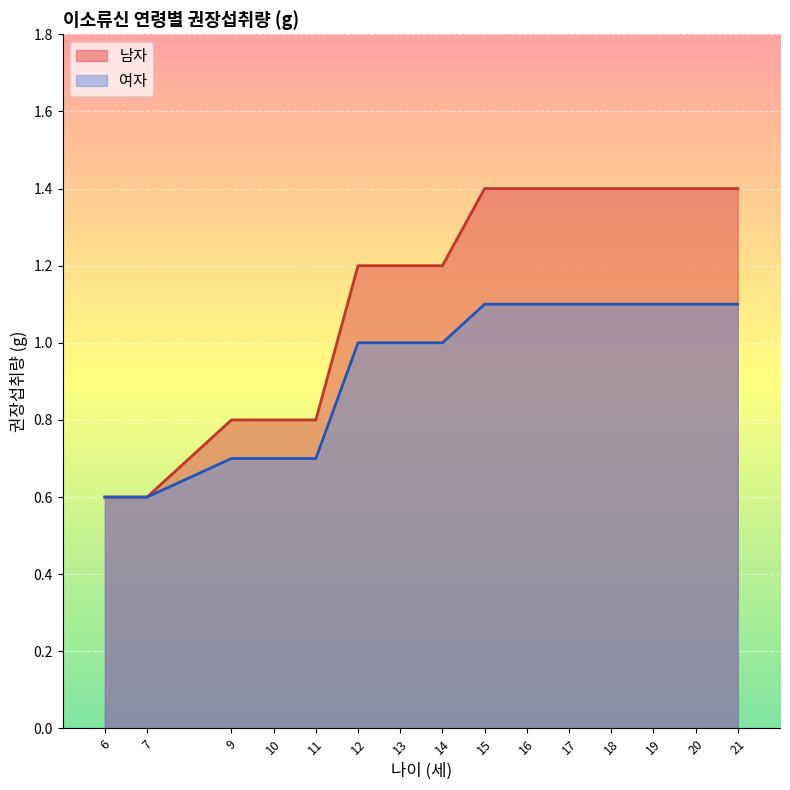

How many series are shown in this chart?

2